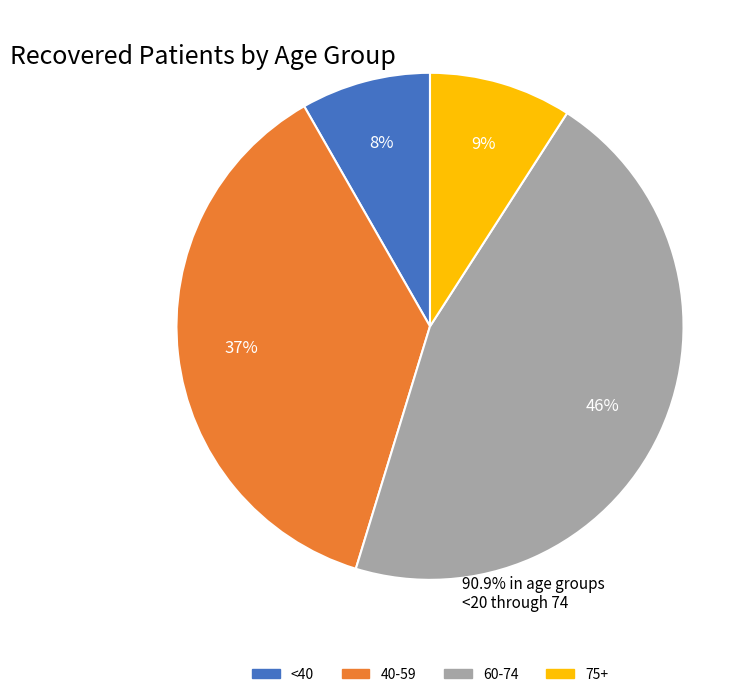

Do <40 and 40-59 together represent more than half of the pie?

No